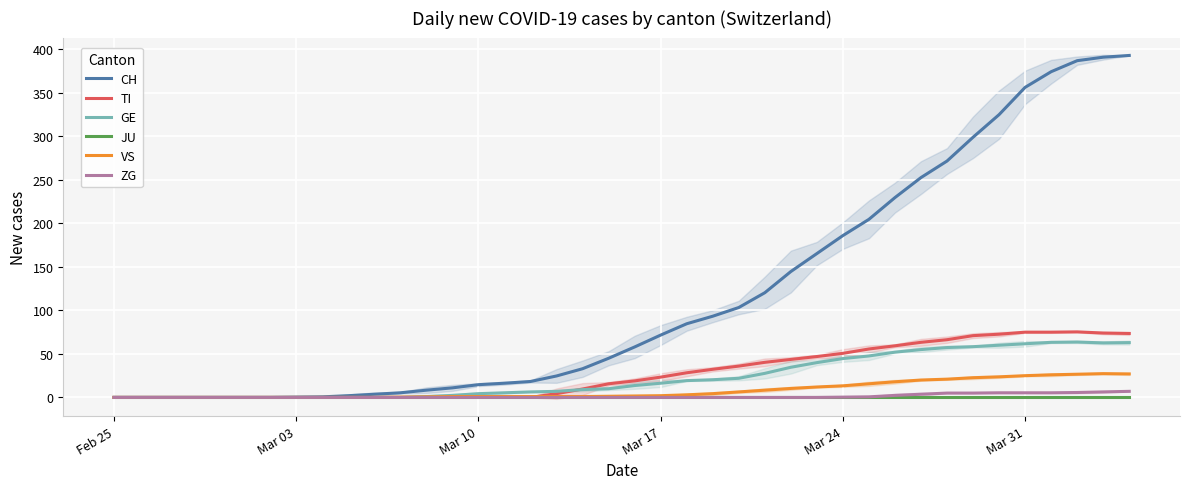

What is the average value of the ZG series?

1.3